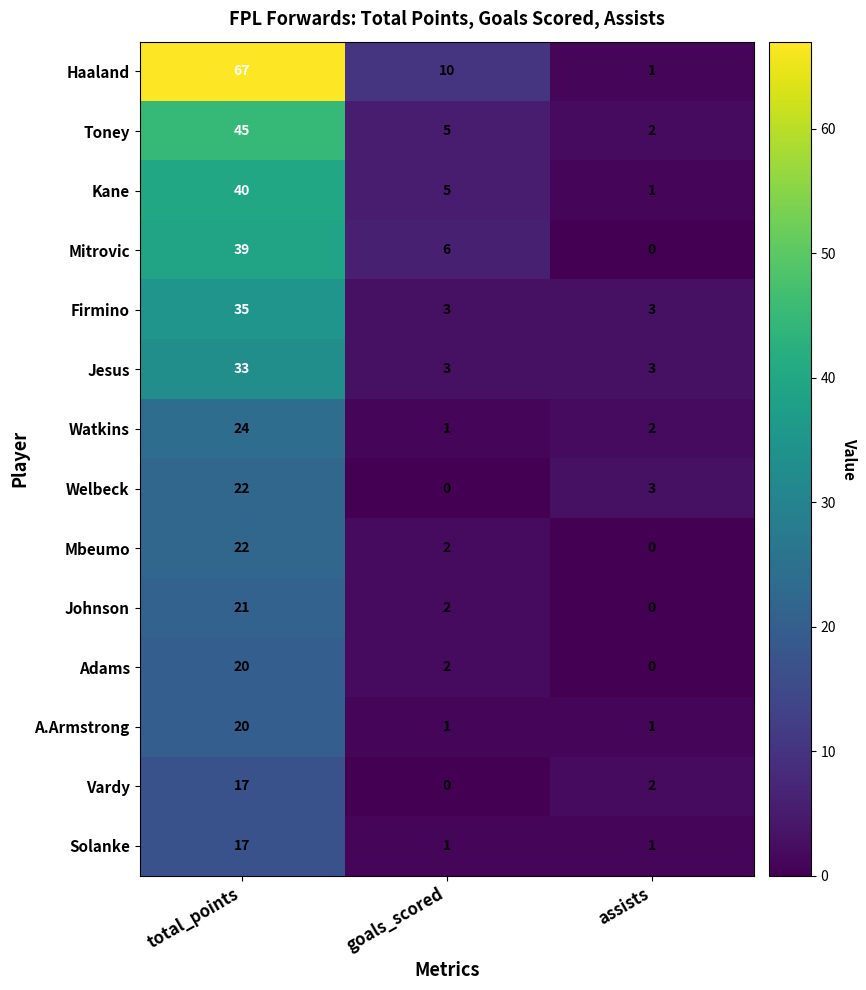

Which category has the highest value across all series?

total_points